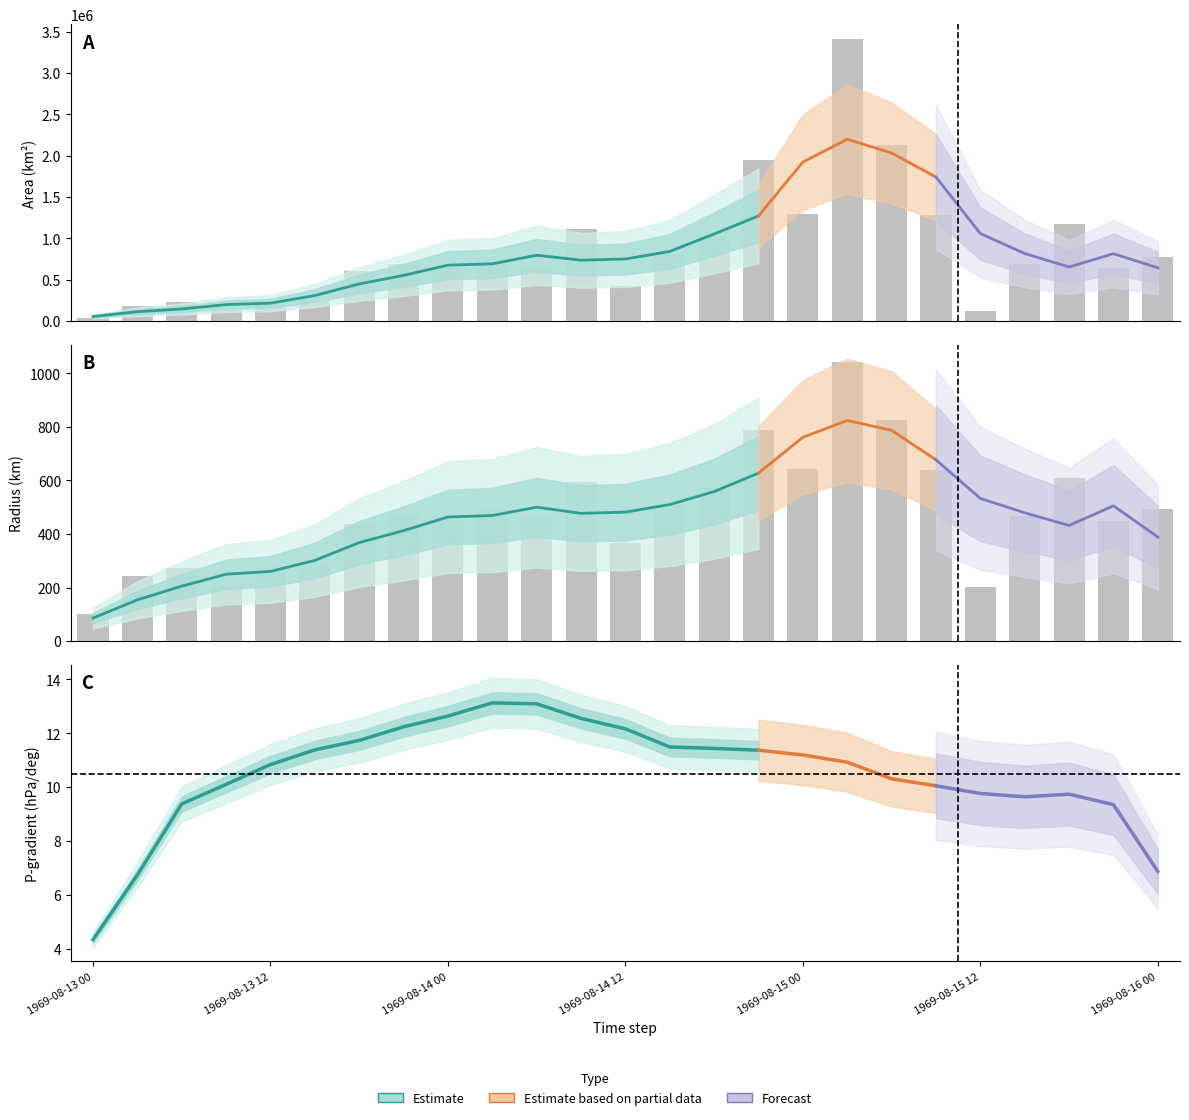

The area series shows 1168750.0 at 22. True or false?

True